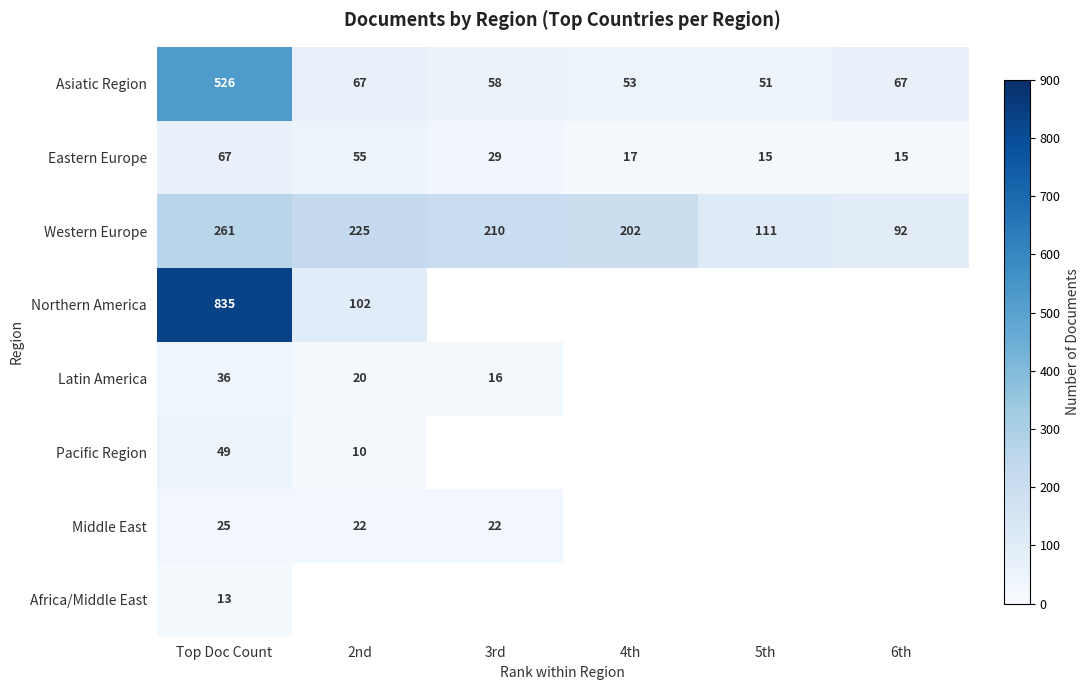

What is the maximum value shown in the chart?

835.0